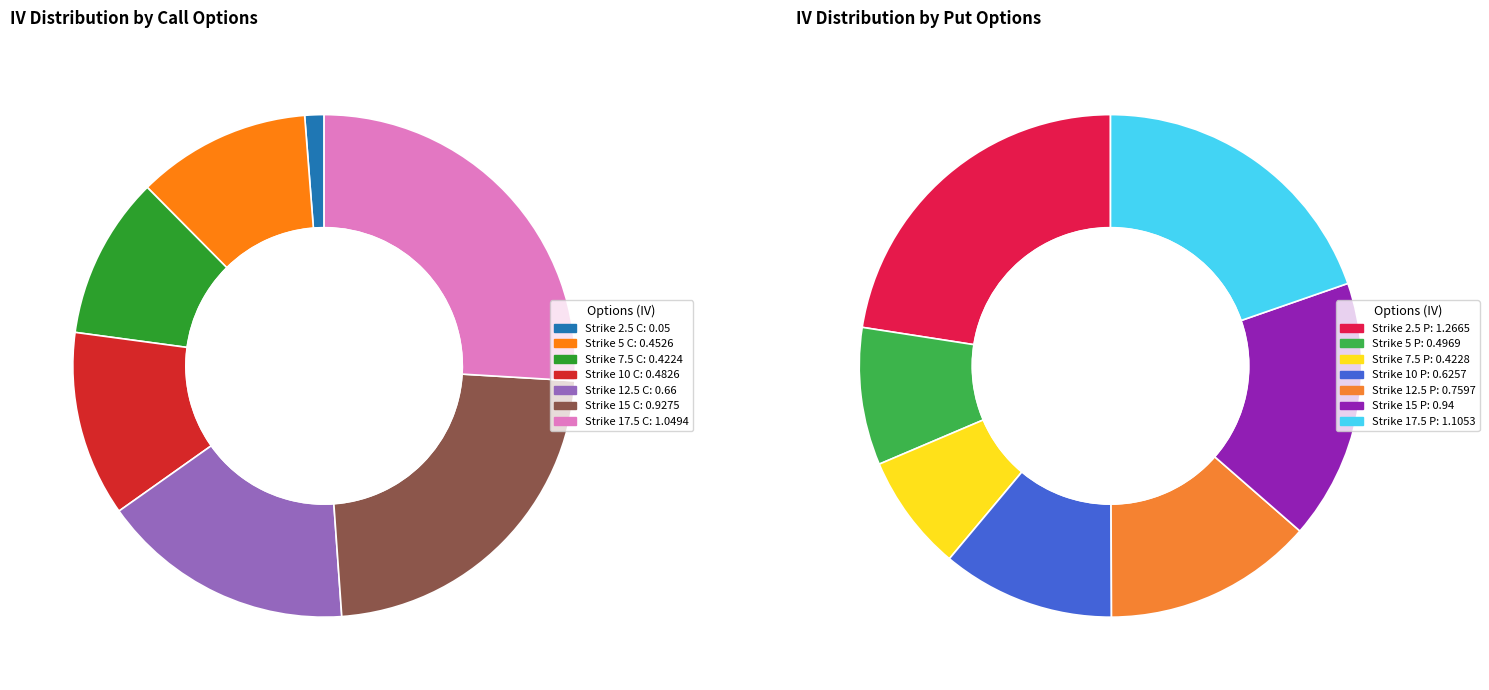

What is the change in value from UMC221021P00005000 to UMC221021P00010000?

+0.1